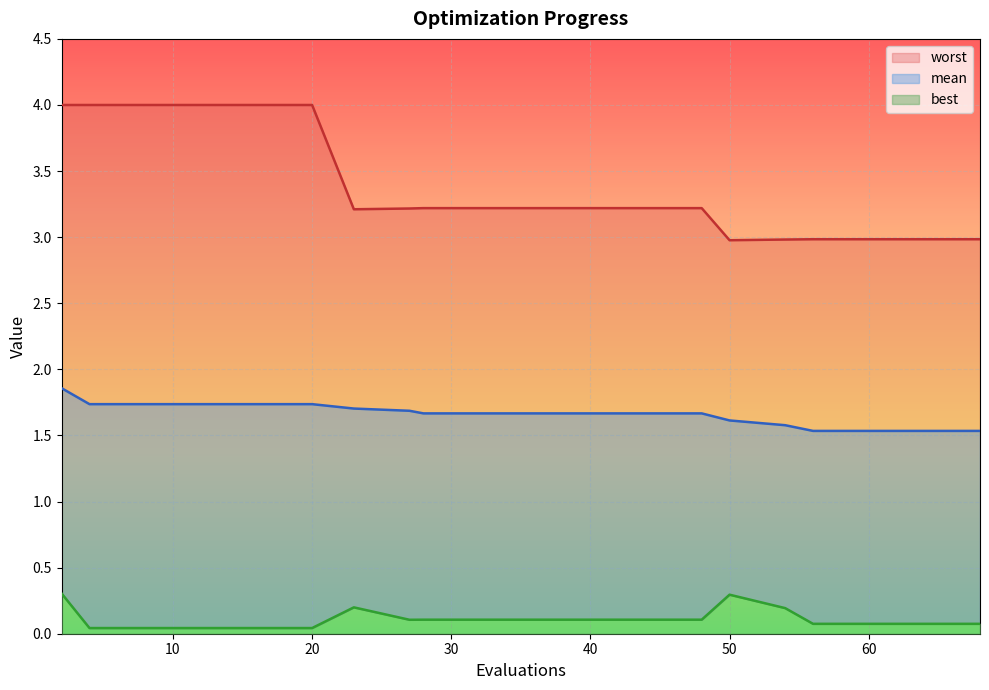

What is the sum of all worst values?

67.6